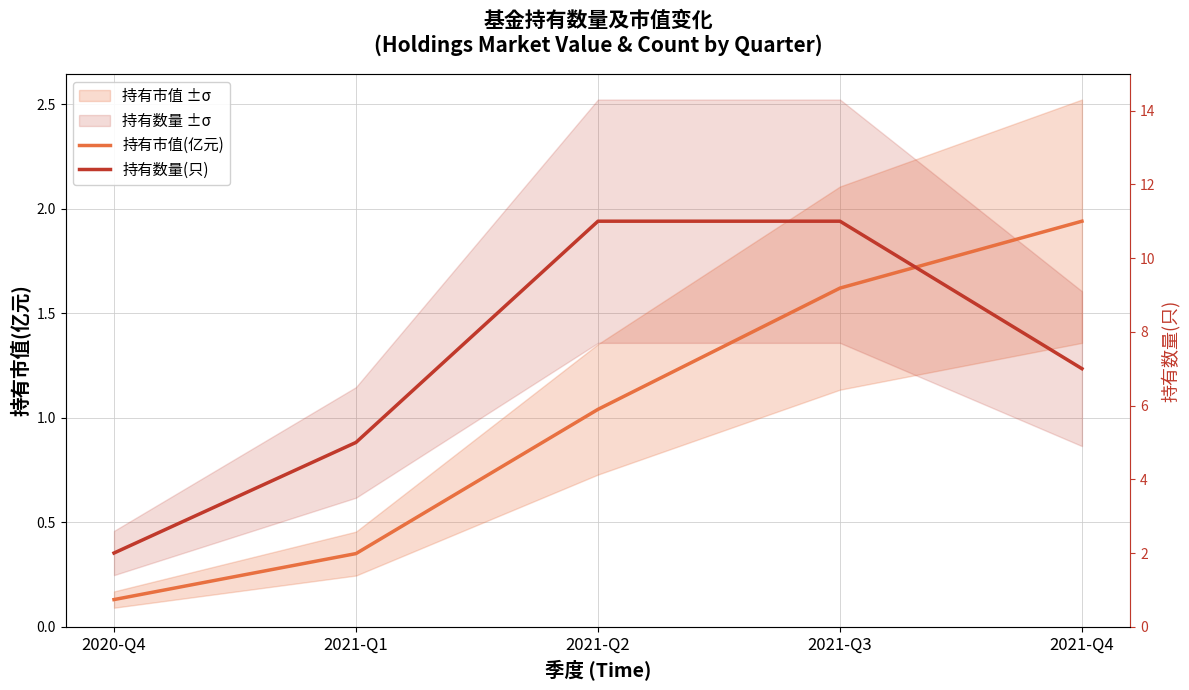

What is the difference between the highest and lowest values at 2021-Q2?

0.9